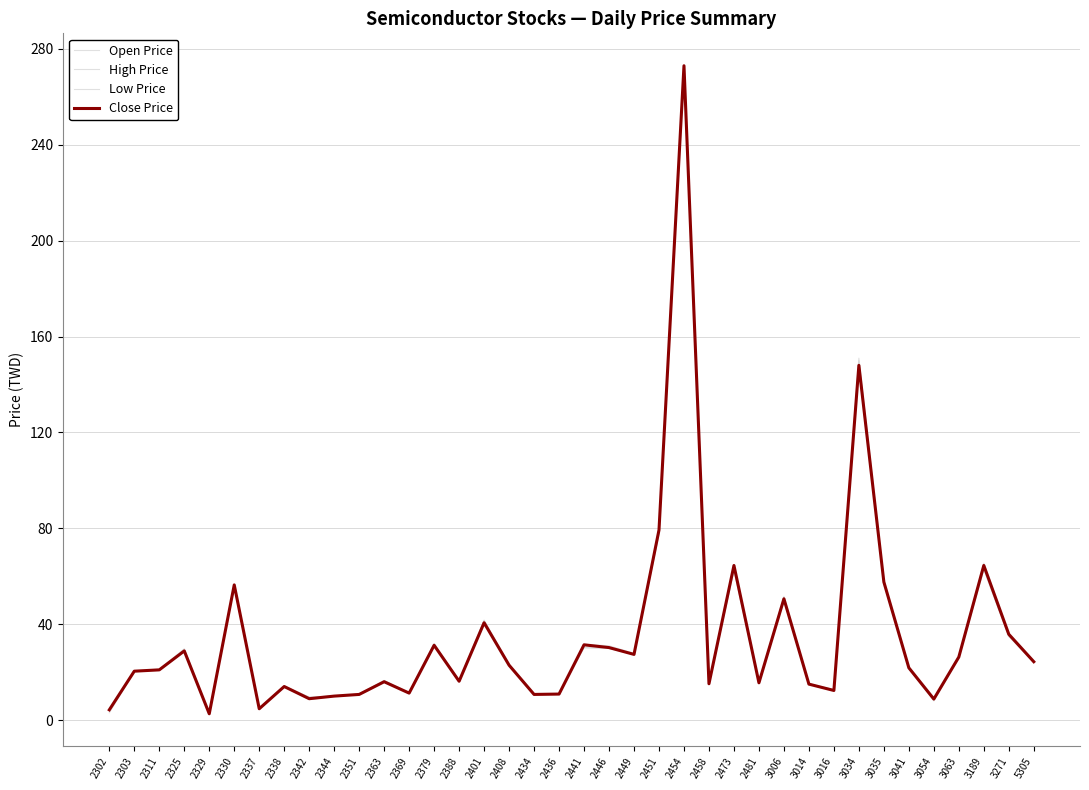

At which label does Close Price reach its peak?

2454